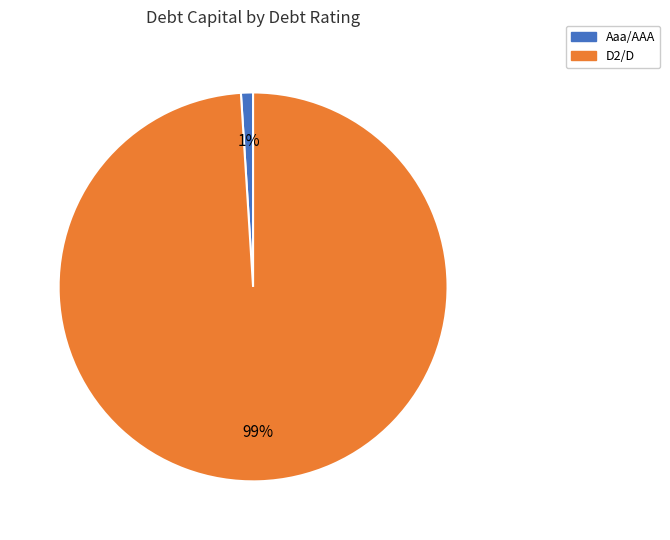

Rank the categories by value from lowest to highest.

Aaa/AAA, D2/D